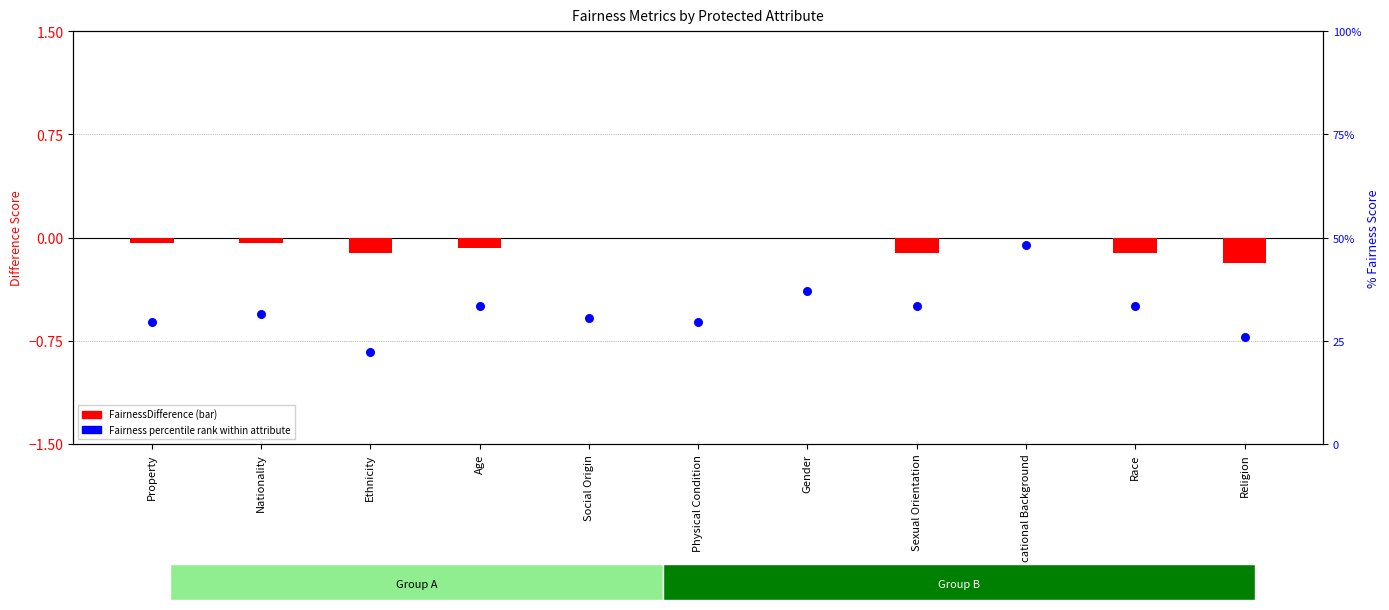

Which series contains the highest Y value?

Fairness percentile rank